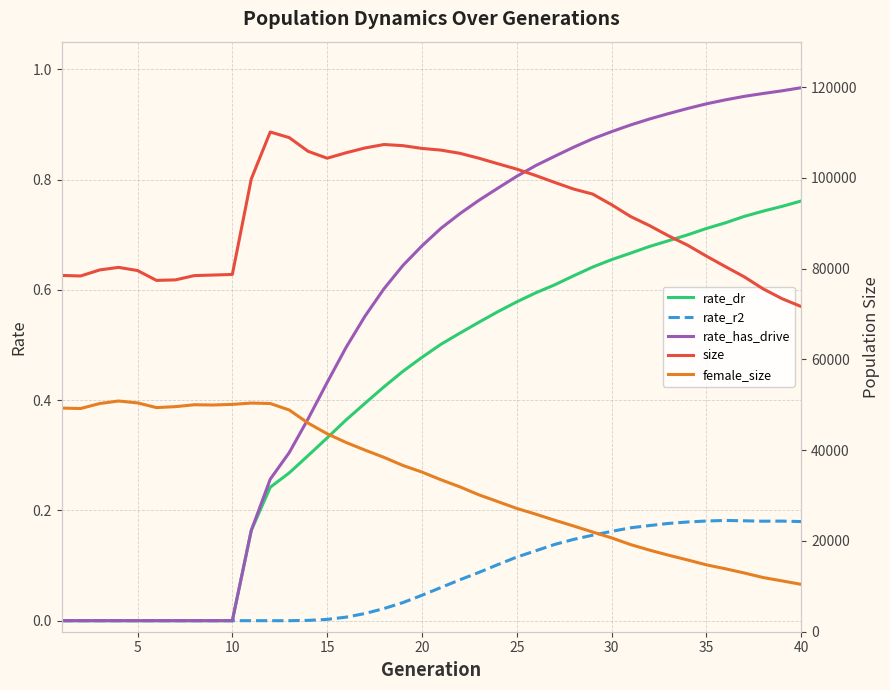

Is it true that rate_dr equals 0.0 at 5?

True